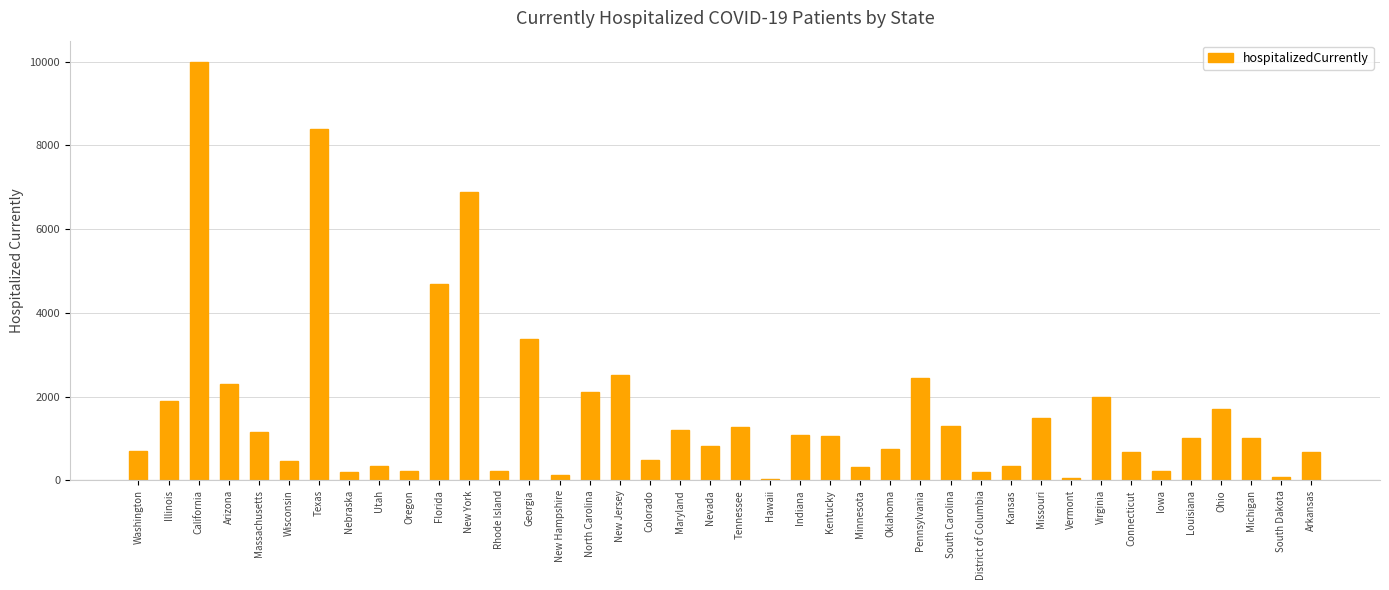

How many data points are less than 1024?

20